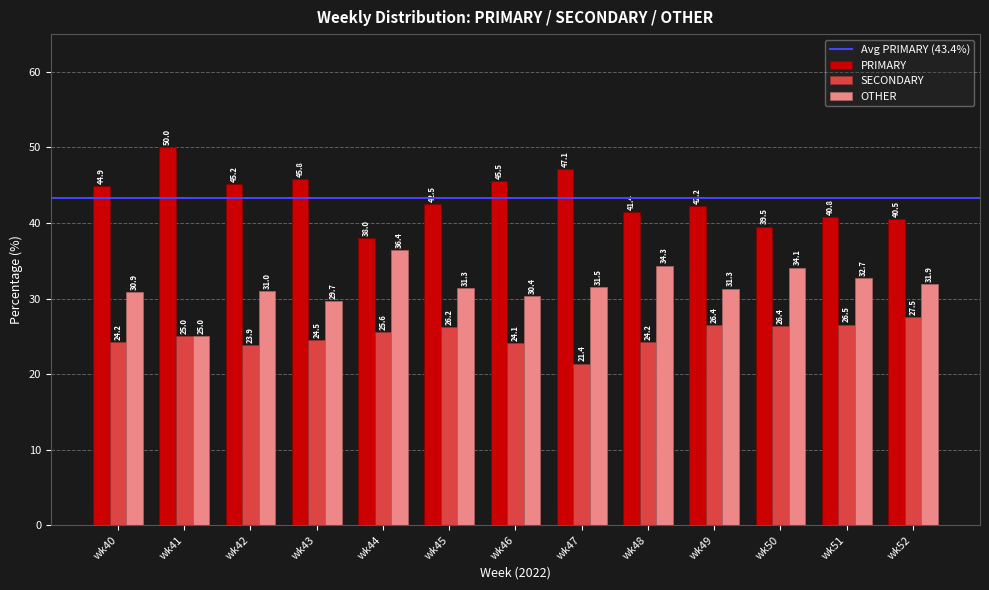

Where is OTHER nearest to the value 30?

wk43